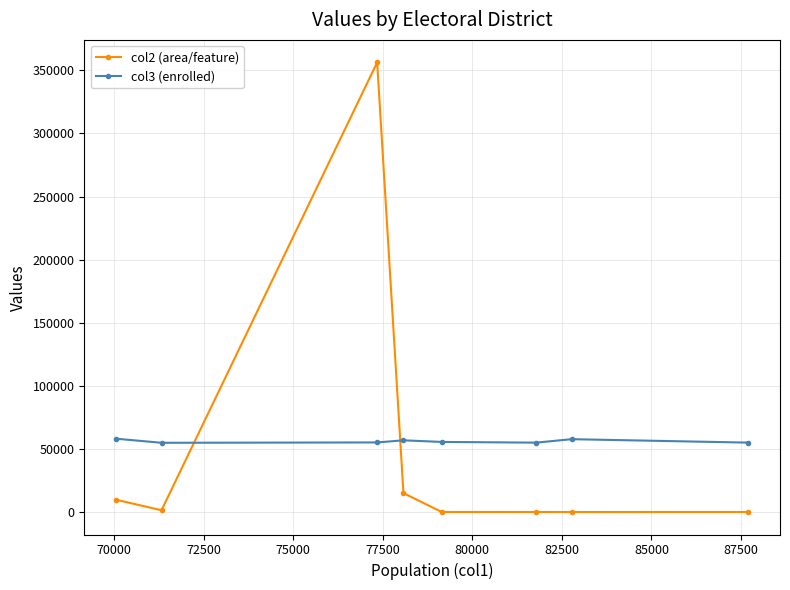

What is the minimum value shown in the chart?

16